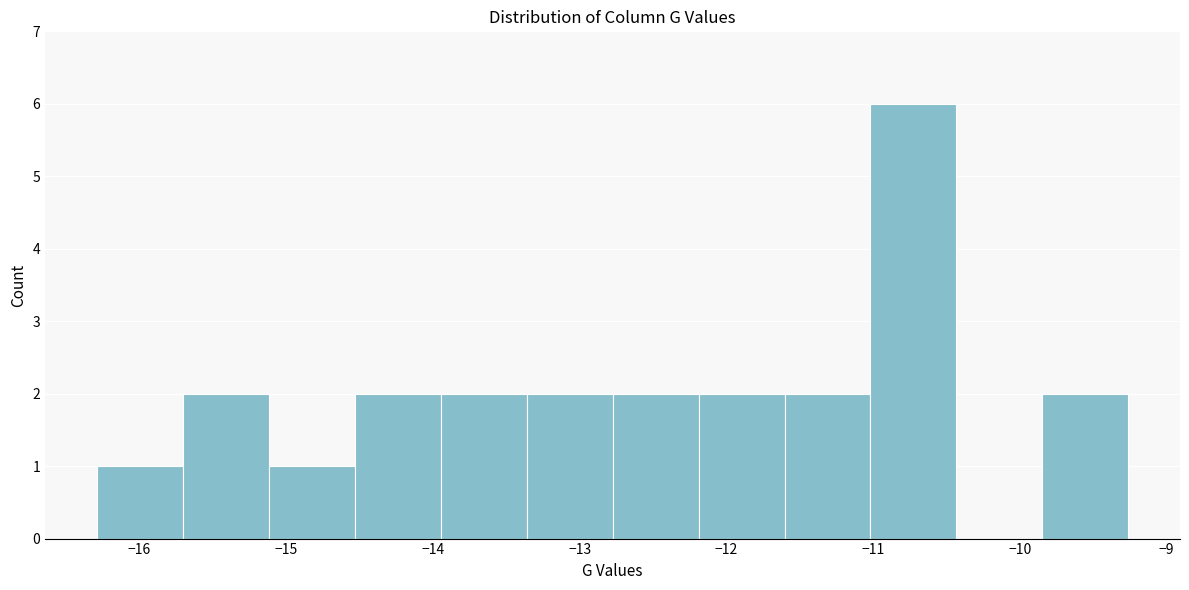

Which range on the x-axis has the tallest bar?

-11.0 to -10.4